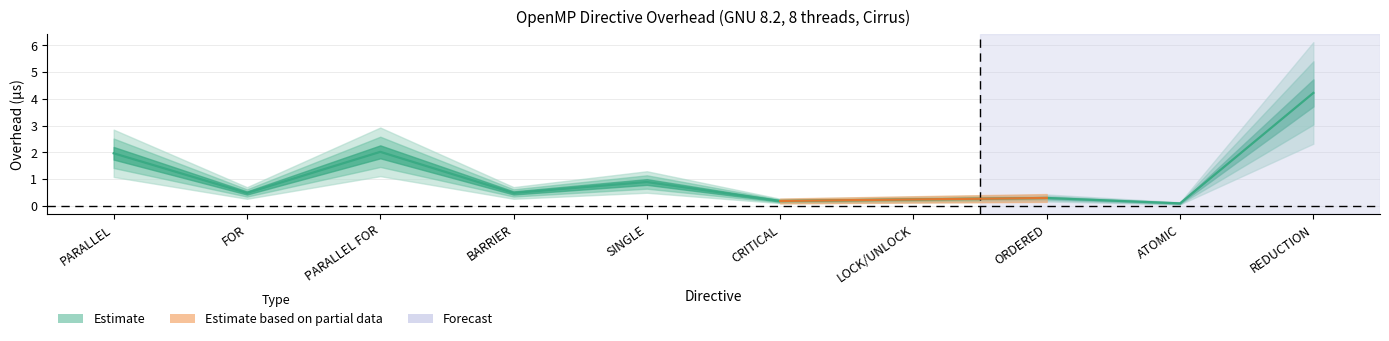

Rank the categories by value from lowest to highest.

ATOMIC, CRITICAL, LOCK/UNLOCK, ORDERED, FOR, BARRIER, SINGLE, PARALLEL, PARALLEL FOR, REDUCTION